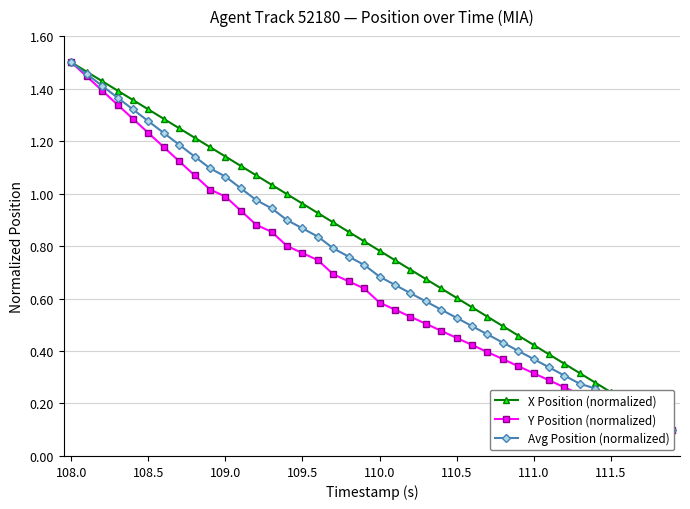

Does the chart have visible grid lines?

Yes